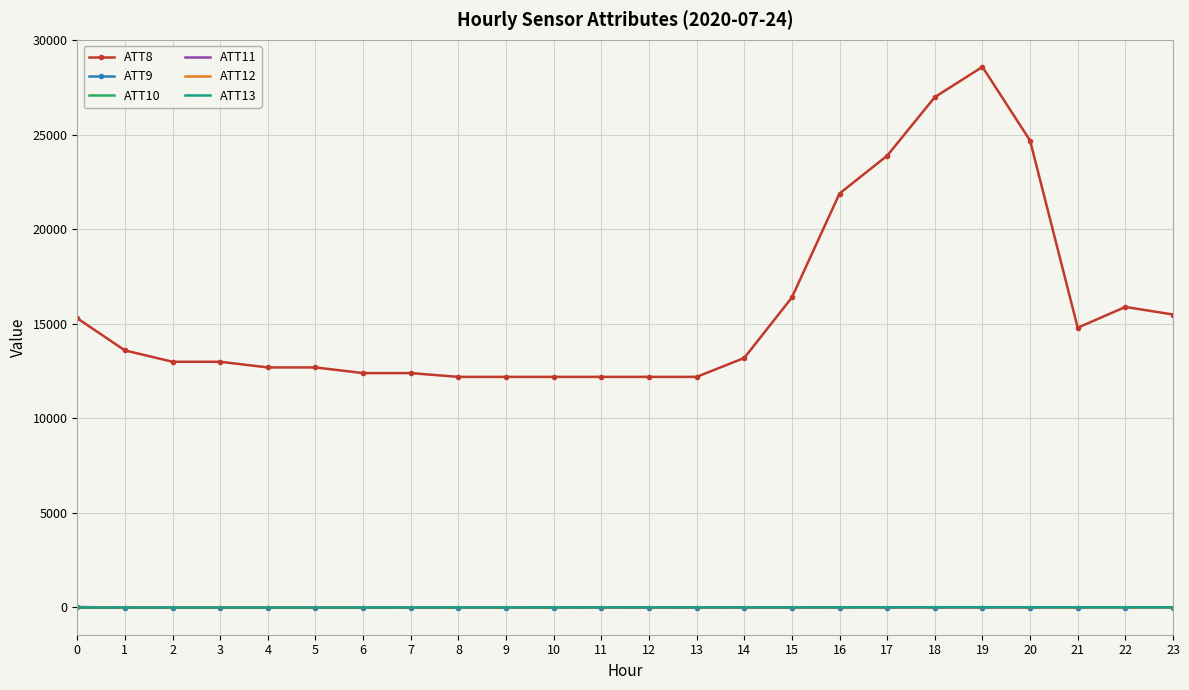

Which series has the widest spread of values?

ATT8